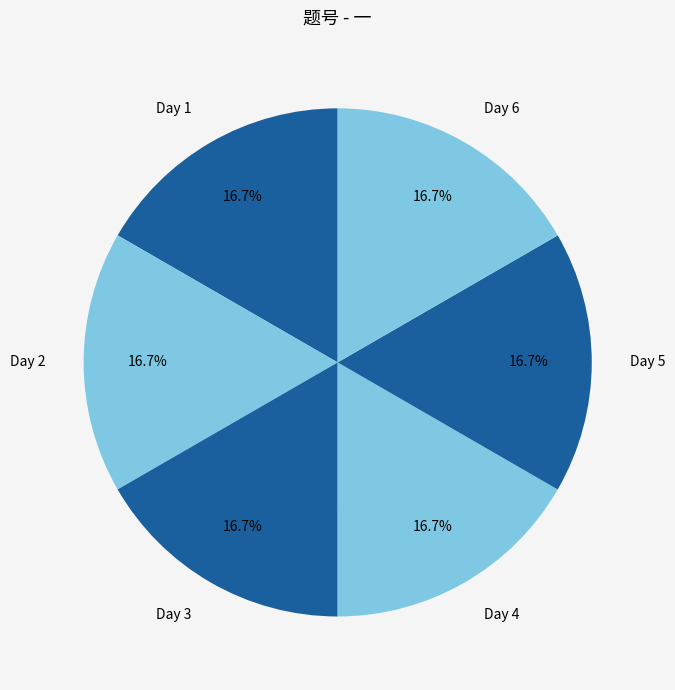

Is it true that Day 6 is 17% of the pie?

True